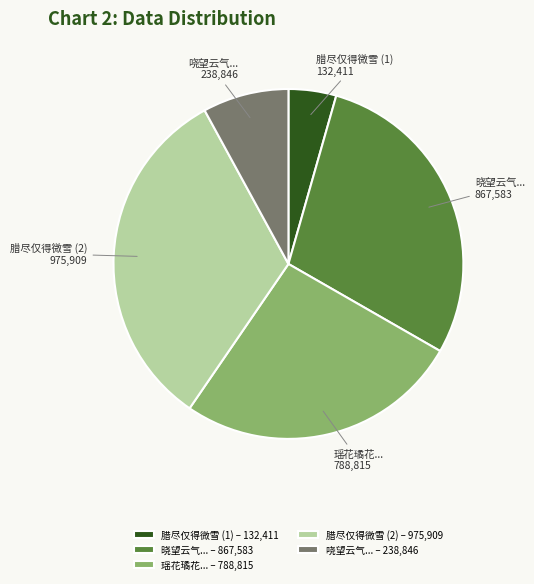

Is there a majority slice in this chart?

No